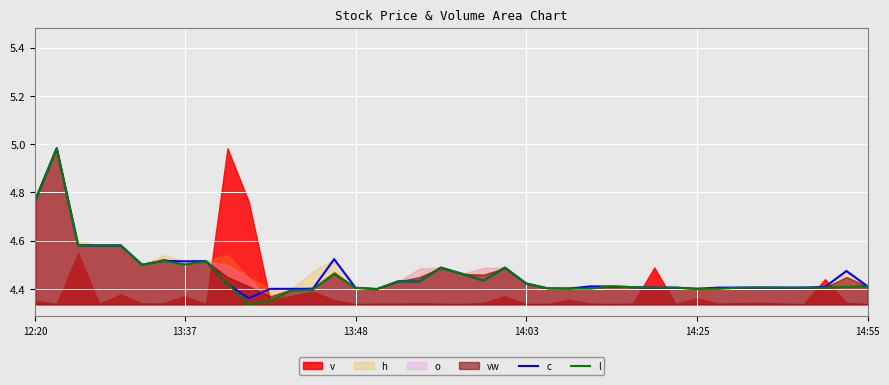

True or false: c has more than 2 interior local peaks.

True